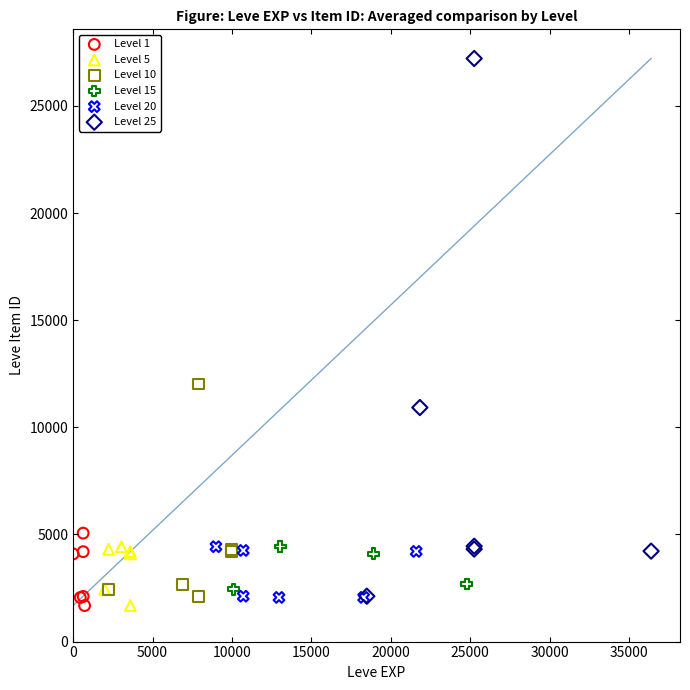

Which series has the widest spread of Y values?

Level 25